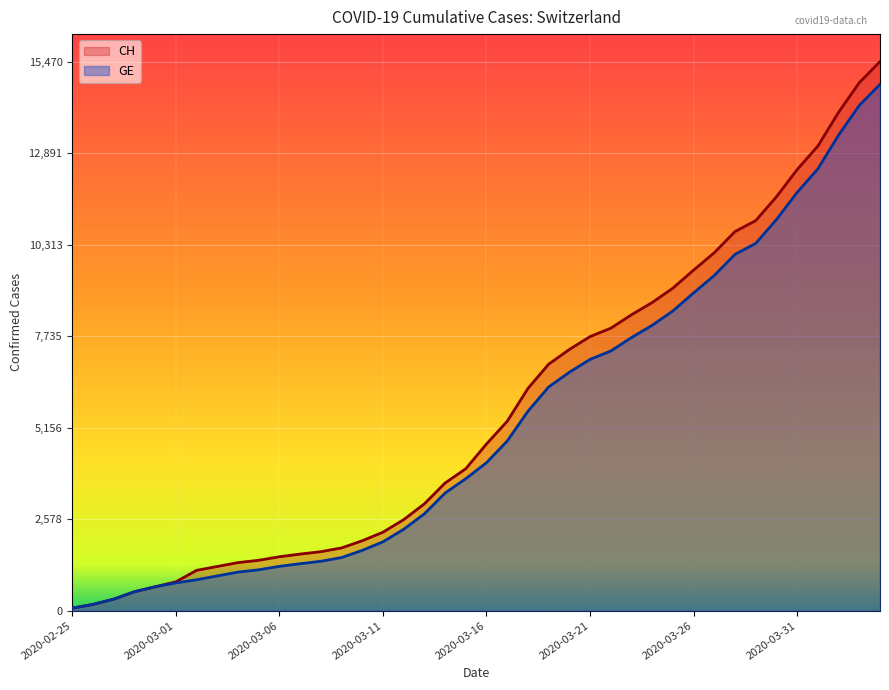

True or false: GE has more than 1 interior local peaks.

False